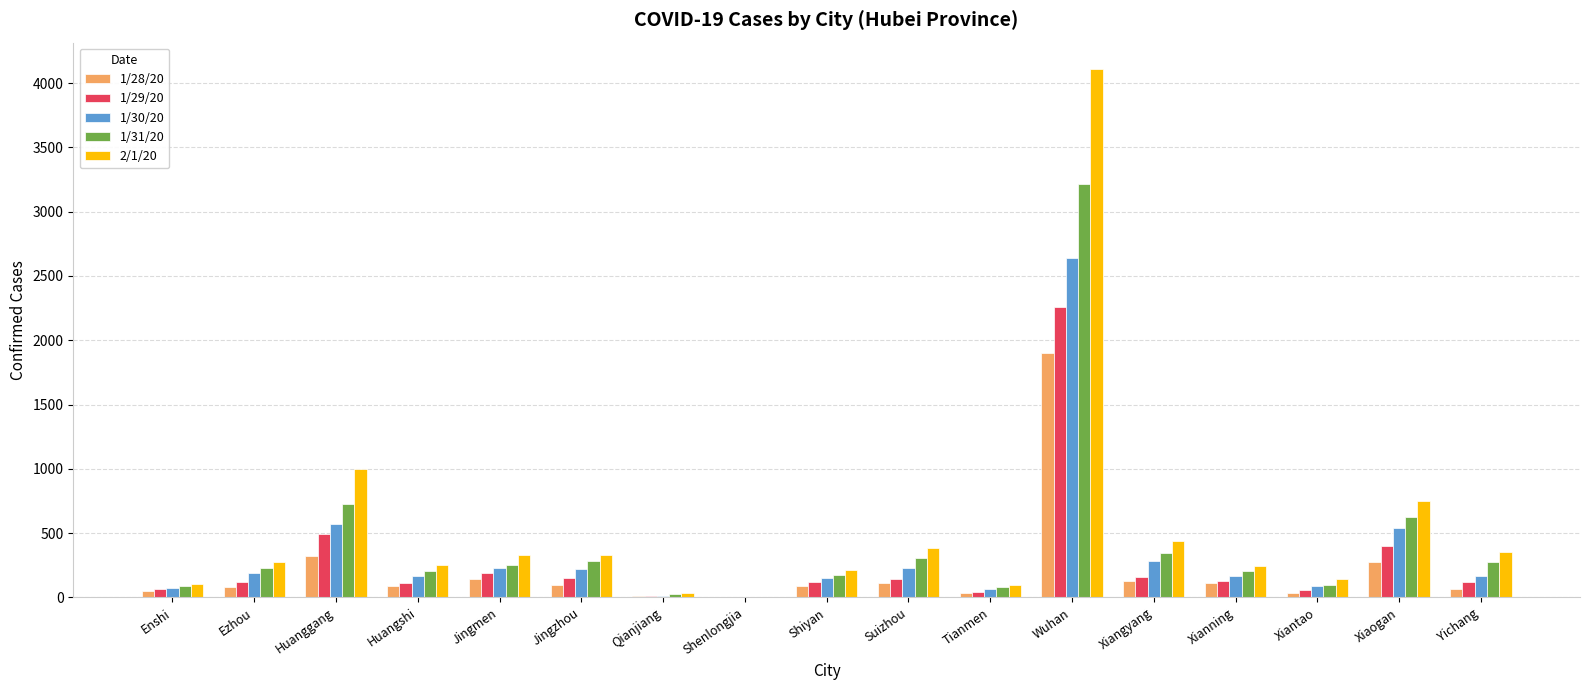

True or false: 1/28/20 has a value of 116 at Suizhou.

True